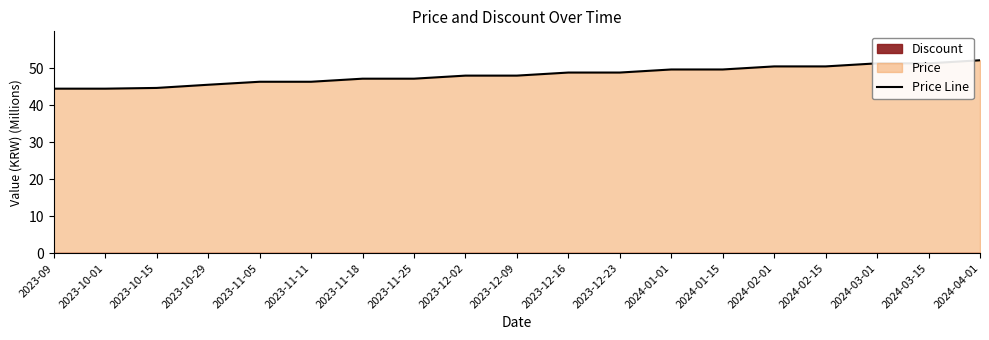

What is the label of the 17th point from the left?

2024-03-01